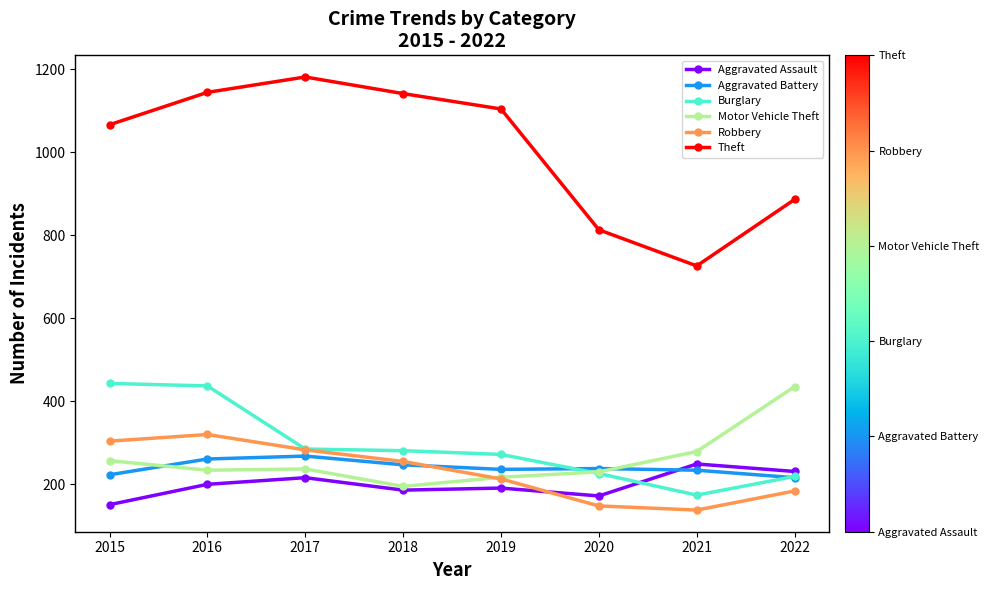

True or false: Motor Vehicle Theft has a value of 335 at 2015.

False